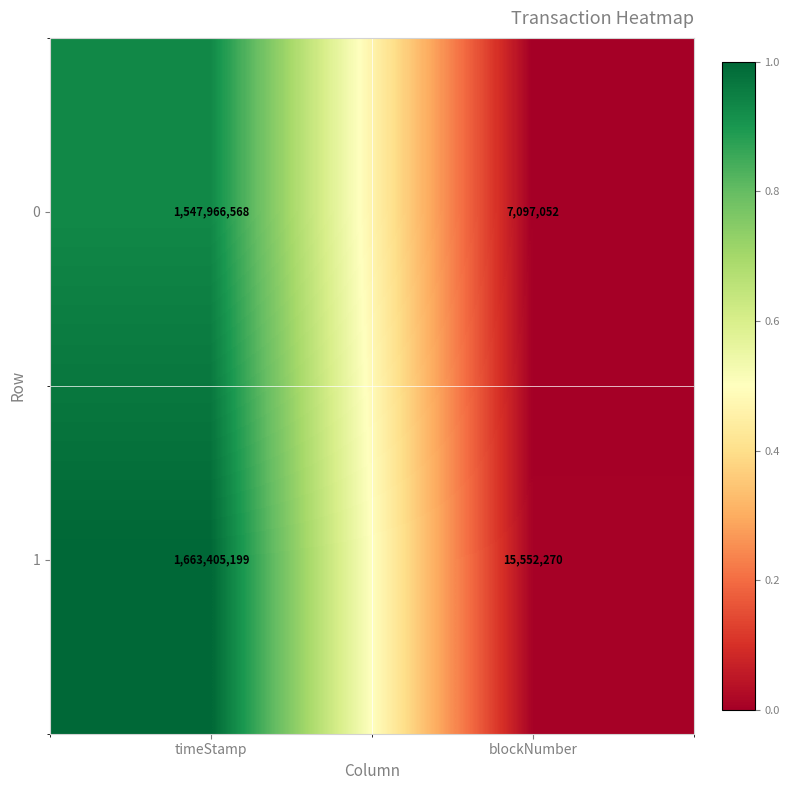

What is the spread (max minus min) of values at timeStamp?

115438631